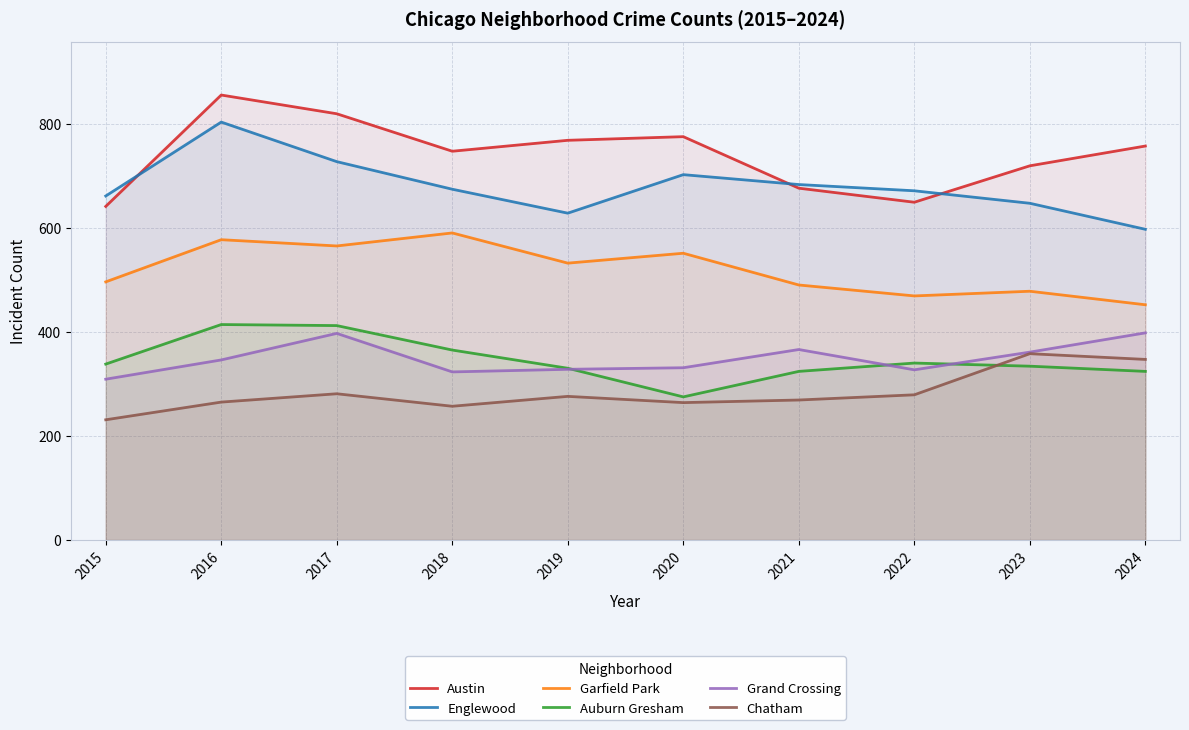

What is the value of the Austin point at the 4th from the left?

747